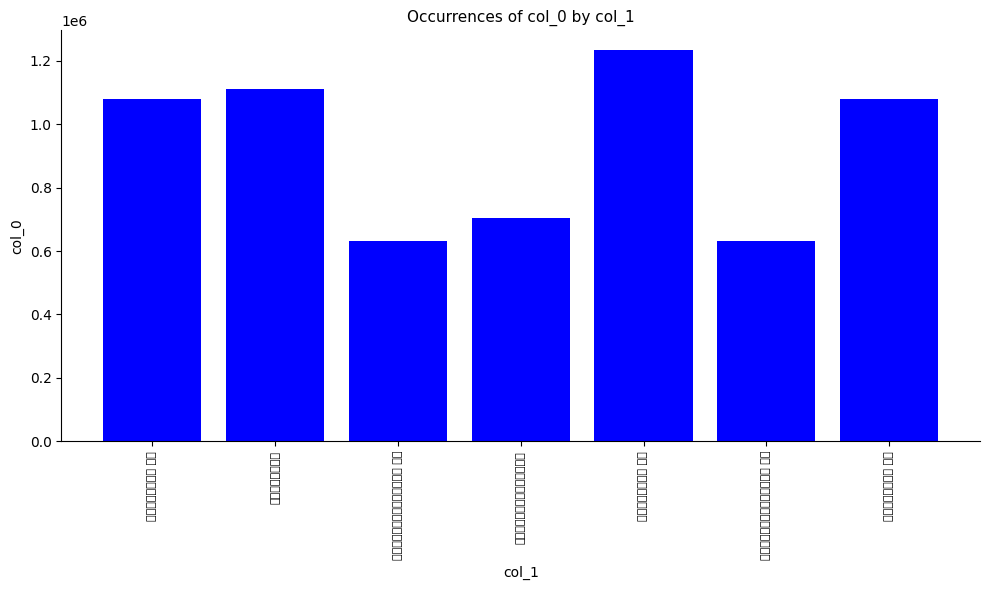

What position from the right is 送澹西堂之海幢兼寄阿首座二首 其二?

2